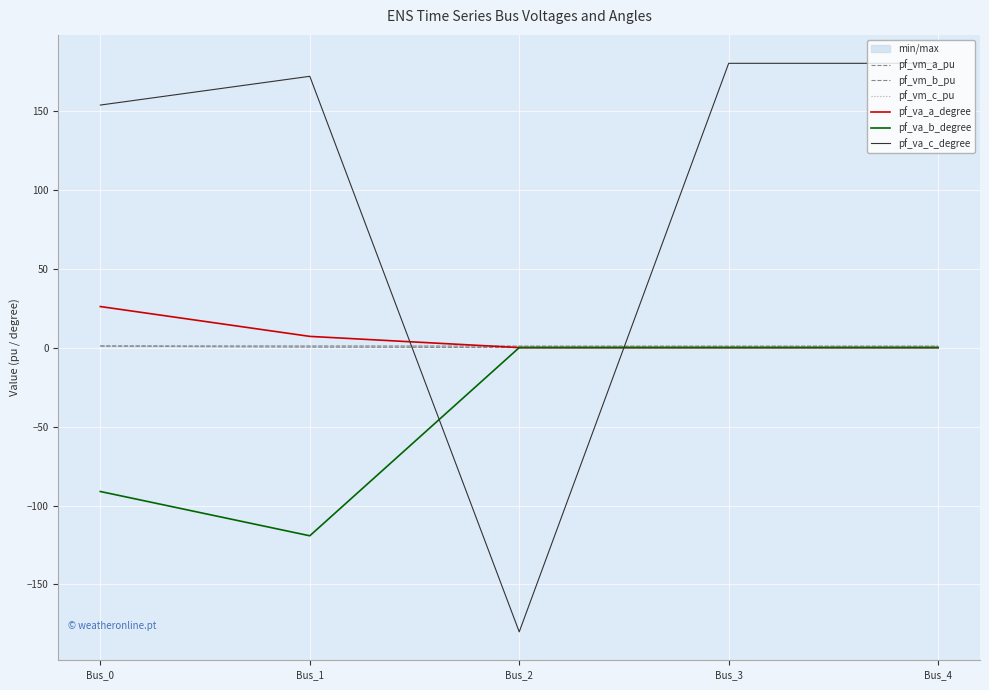

True or false: pf_vm_b_pu and pf_vm_a_pu cross at least once.

False